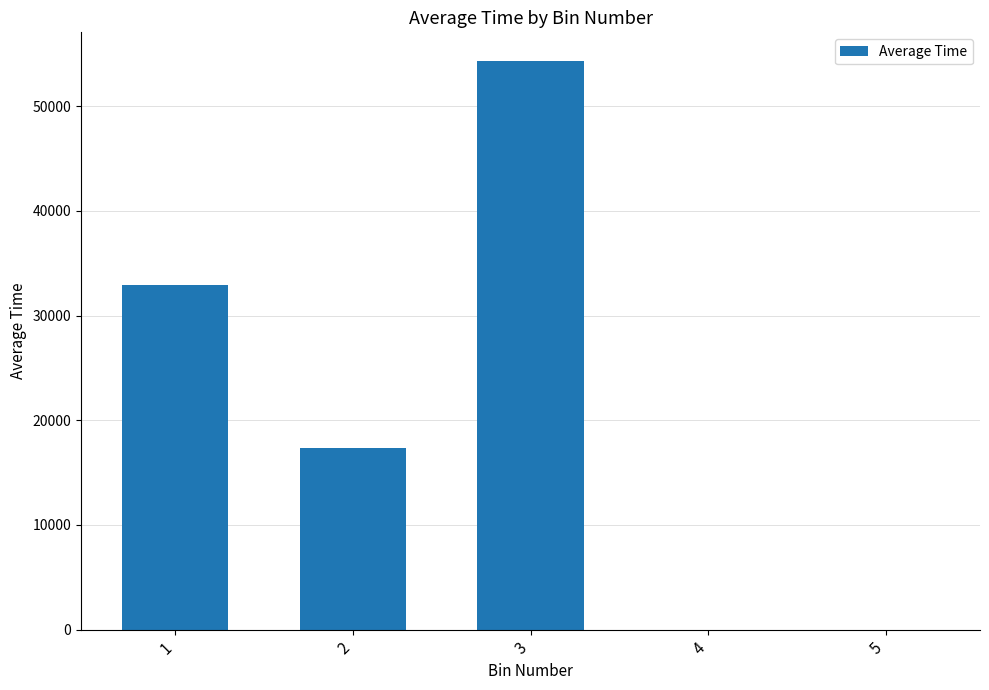

Is it true that the value at 5 is 24067.2?

False